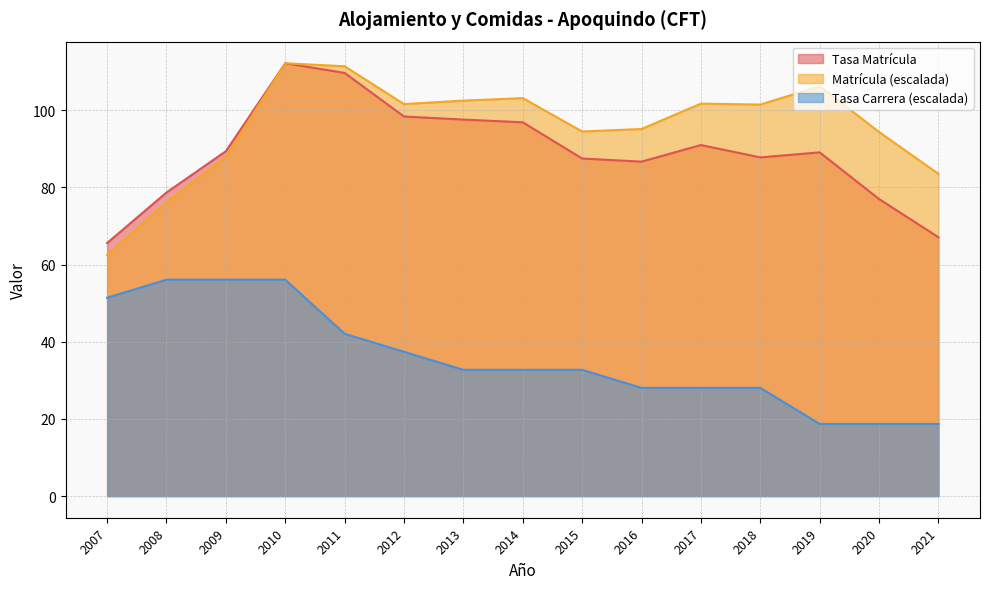

How many data points in Matrícula are less than 101?

7